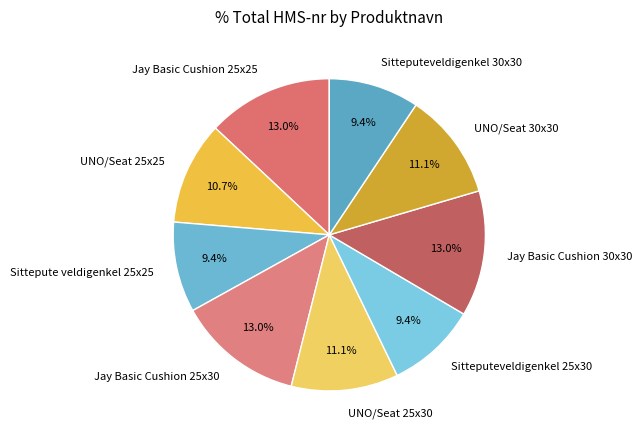

Approximately how many times larger is the value at Jay Basic Cushion 25x25 compared to UNO/Seat 25x30?

1.2